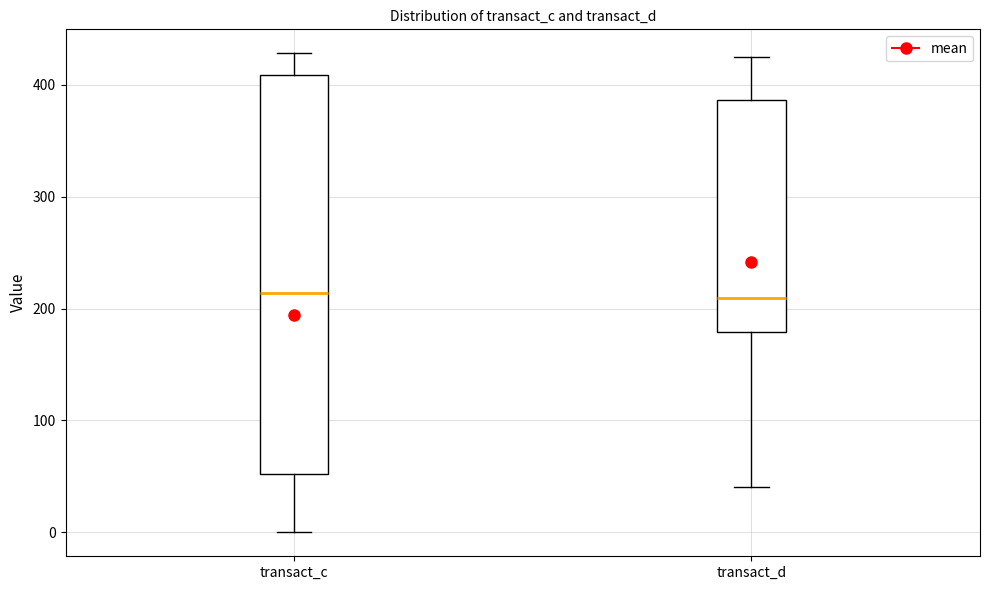

Reading left to right, transcribe this box plot: for each box, give where its median line is, the range the box spans, and where its two whiskers end, as read against the y-axis. The values are not printed on the chart, so give them approximately, as read against the axis.

transact_c: median 210, box 50 to 410, whiskers 0 to 430
transact_d: median 210, box 180 to 390, whiskers 40 to 420